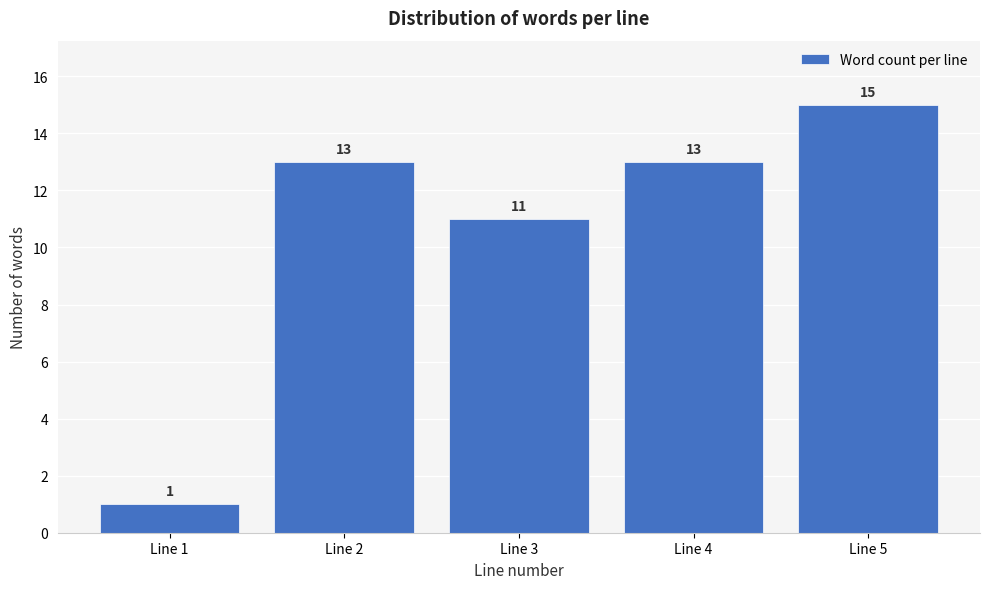

Reading left to right, what are all the values shown in this chart?

Line 1=1	Line 2=13	Line 3=11	Line 4=13	Line 5=15